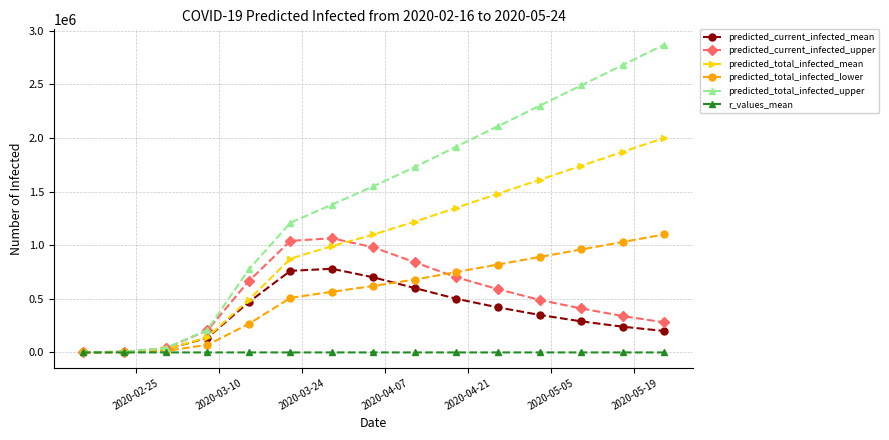

At how many categories does at least one series exceed 445588?

11